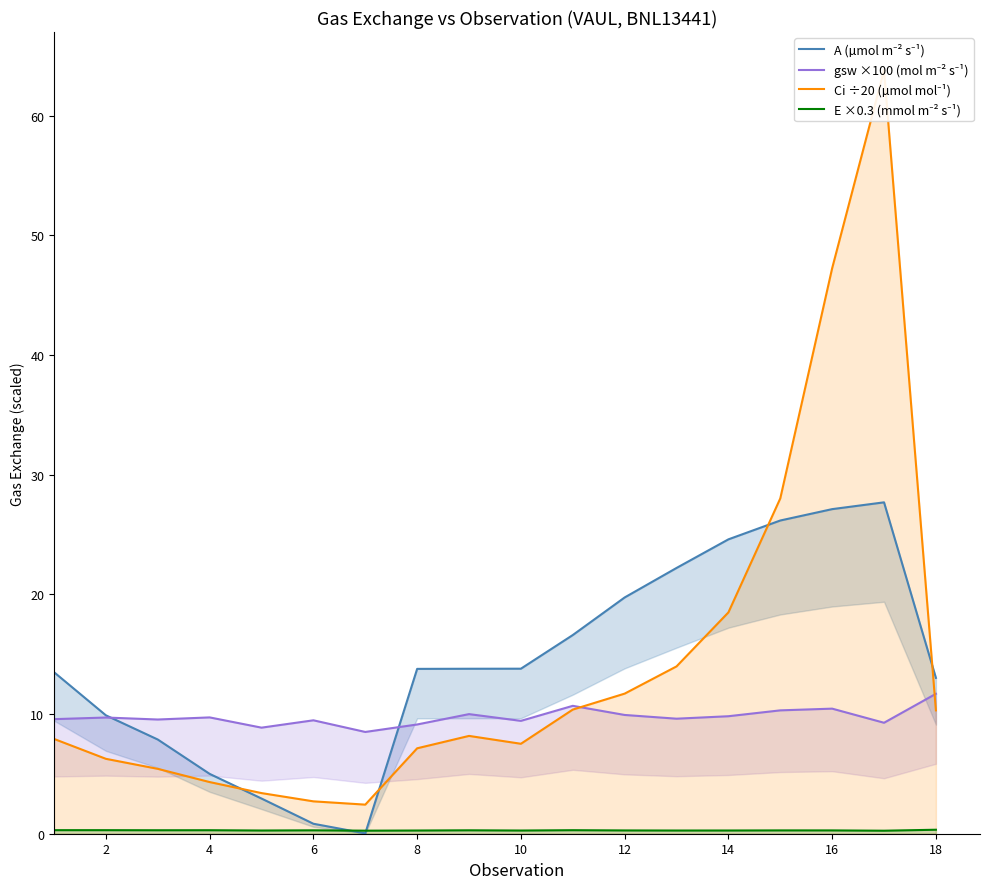

How many data points in Ci ÷20 (µmol mol⁻¹) are above 8?

9